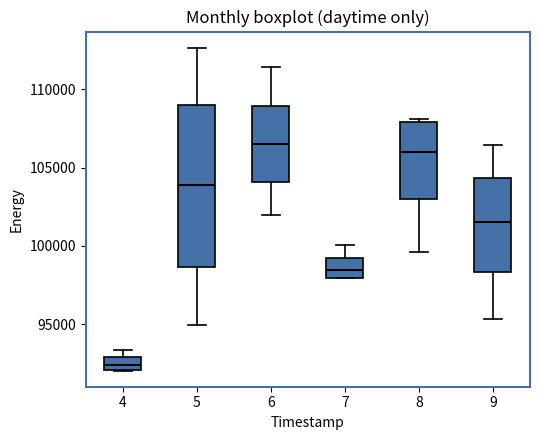

Reading left to right, transcribe this box plot: for each box, give where its median line is, the range the box spans, and where its two whiskers end, as read against the y-axis. The values are not printed on the chart, so give them approximately, as read against the axis.

4: median 92500, box 92000 to 93000, whiskers 92000 to 93500
5: median 104000, box 98500 to 109000, whiskers 95000 to 112500
6: median 106500, box 104000 to 109000, whiskers 102000 to 111500
7: median 98500, box 98000 to 99000, whiskers 98000 to 100000
8: median 106000, box 103000 to 108000, whiskers 99500 to 108000 (just above the box's upper edge)
9: median 101500, box 98500 to 104500, whiskers 95500 to 106500